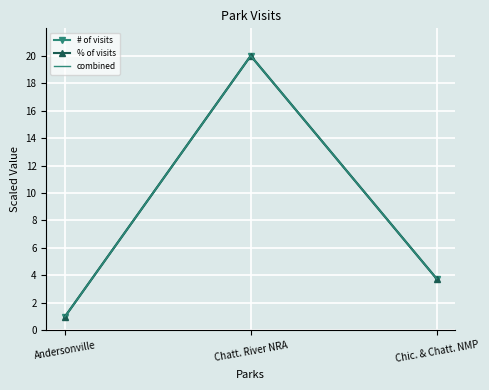

Which series has the largest total across all categories?

# of visits